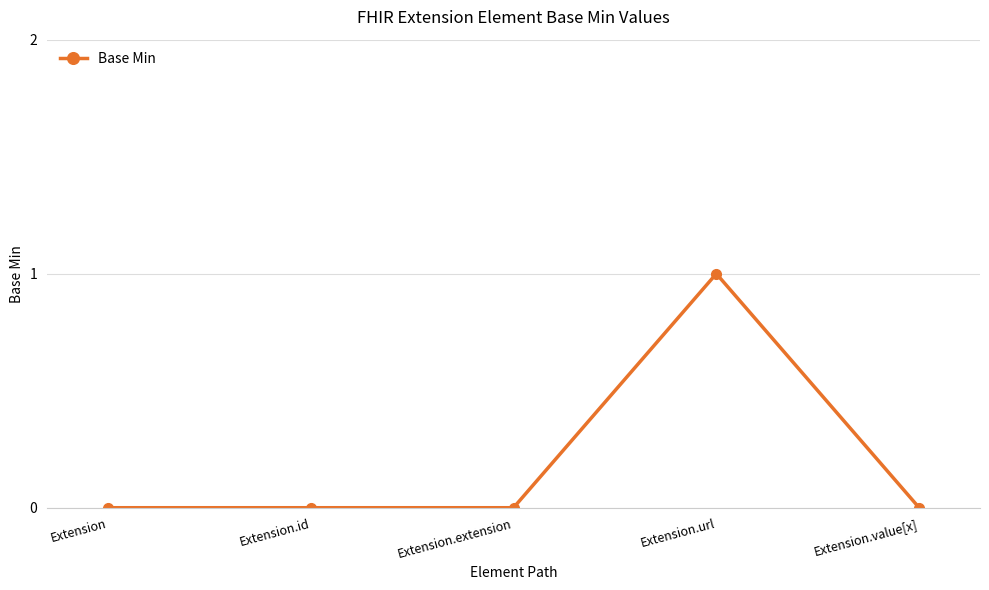

Does the chart display data point markers on the line(s)?

Yes